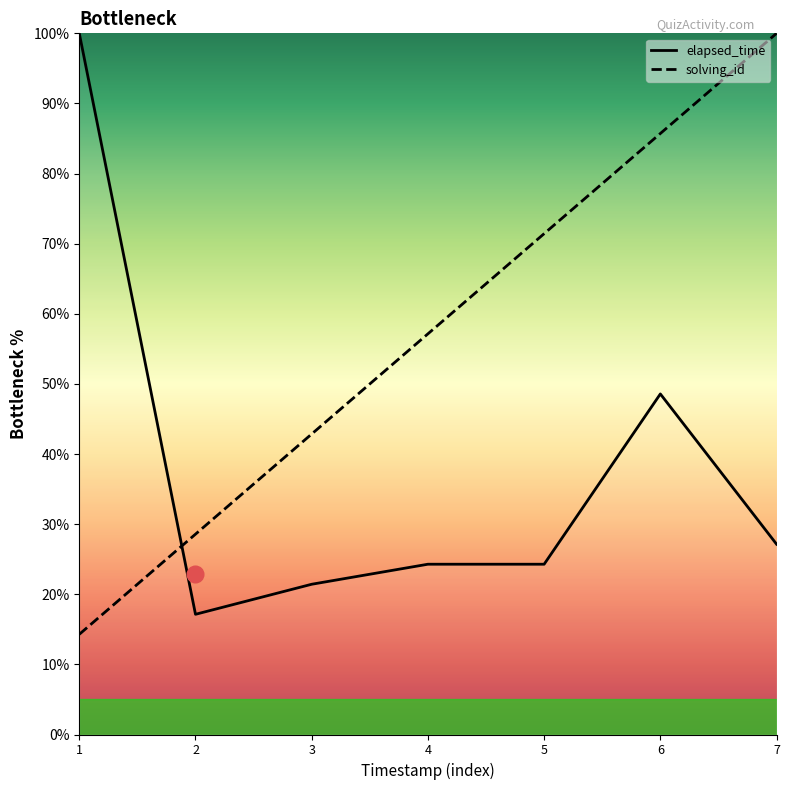

At how many categories does at least one series exceed 69?

4